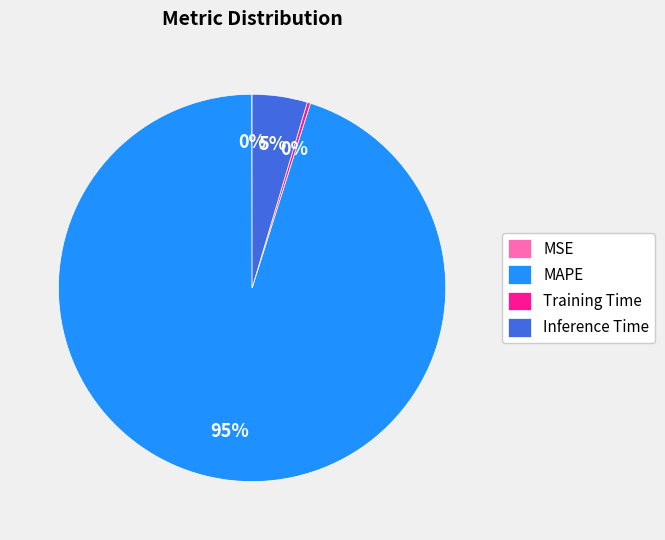

The Inference Time slice represents 11% of the pie. True or false?

False